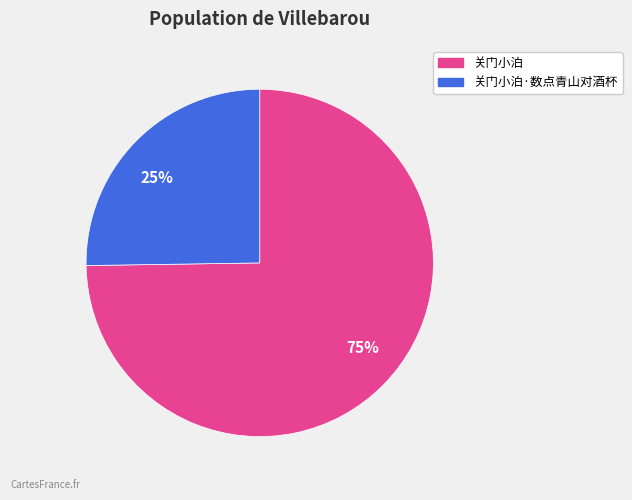

Which category has the biggest portion of the pie?

75%